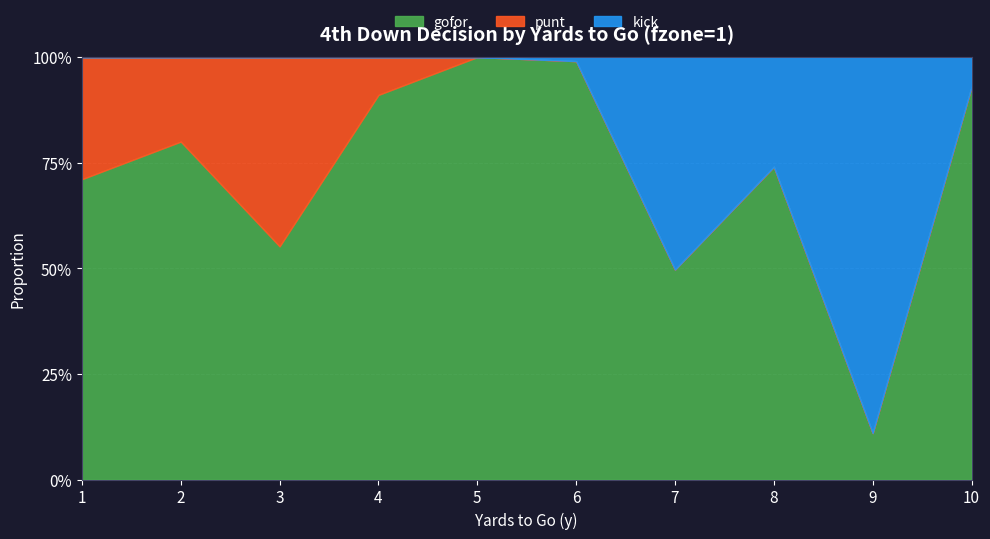

What are all the series names shown in the legend?

gofor, punt, kick